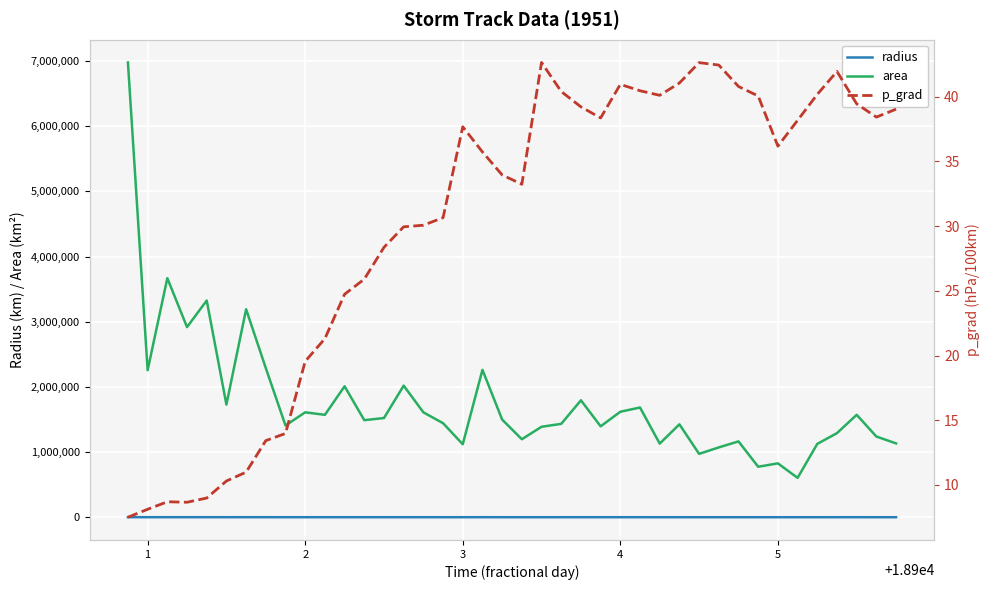

What is the maximum value for radius?

1490.3